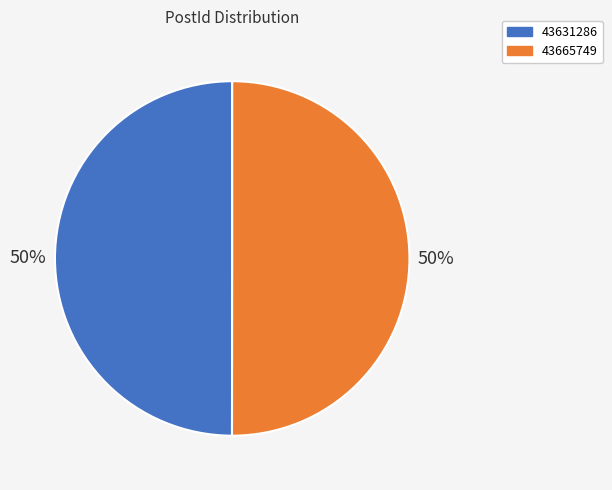

True or false: 43665749 accounts for 35% of the total.

False